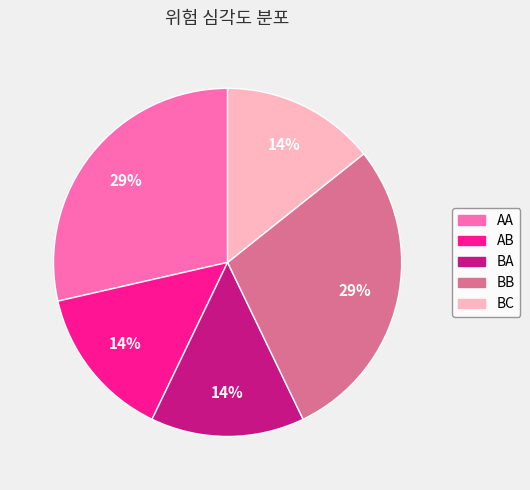

Does AB represent more than half of the total?

No